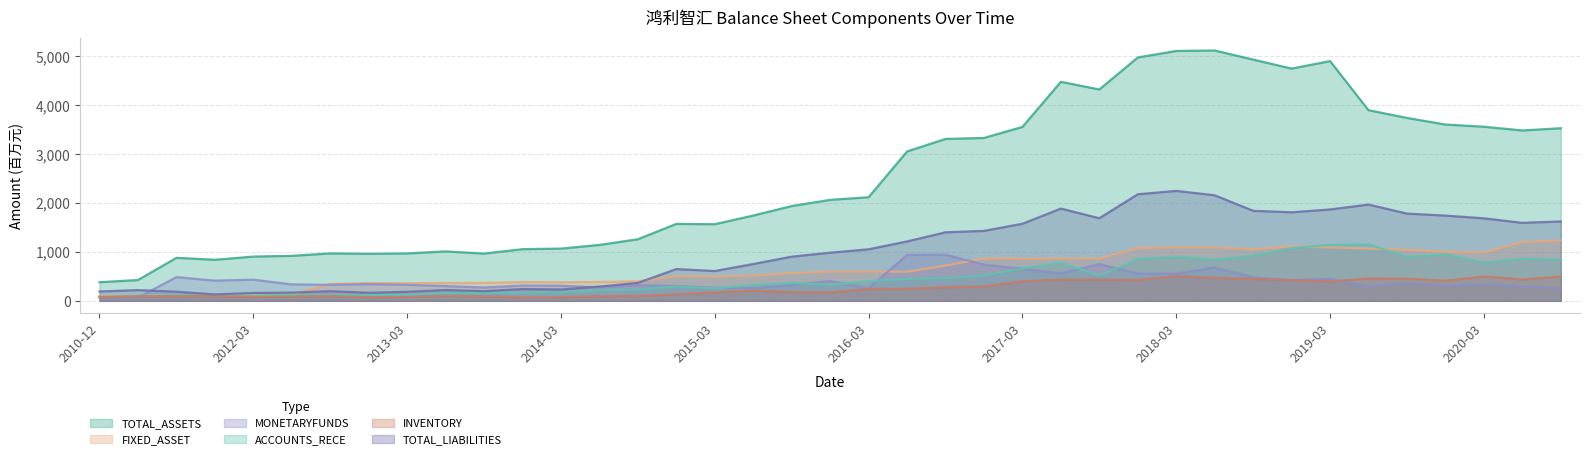

Is it true that TOTAL_LIABILITIES equals 219.2 at 2011-03-31?

True